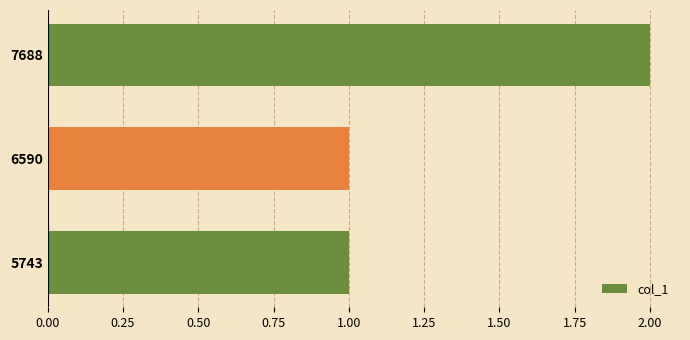

True or false: the data shows 1 at 6590.

True